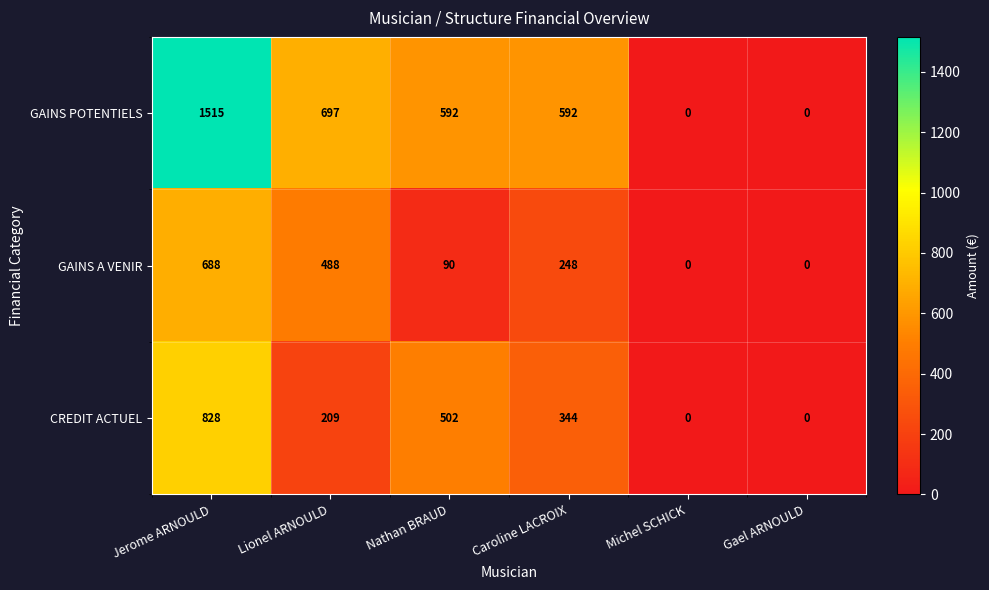

Count the number of data series in this chart.

3